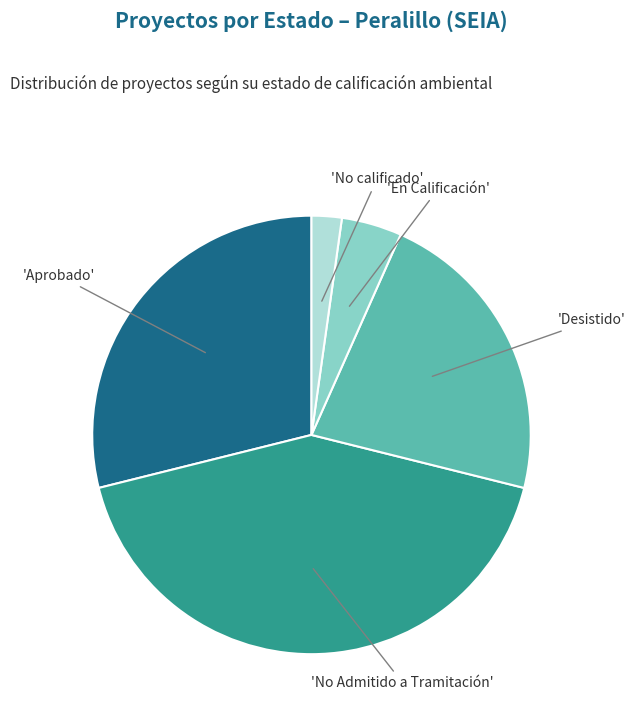

Does any single category account for the majority?

No